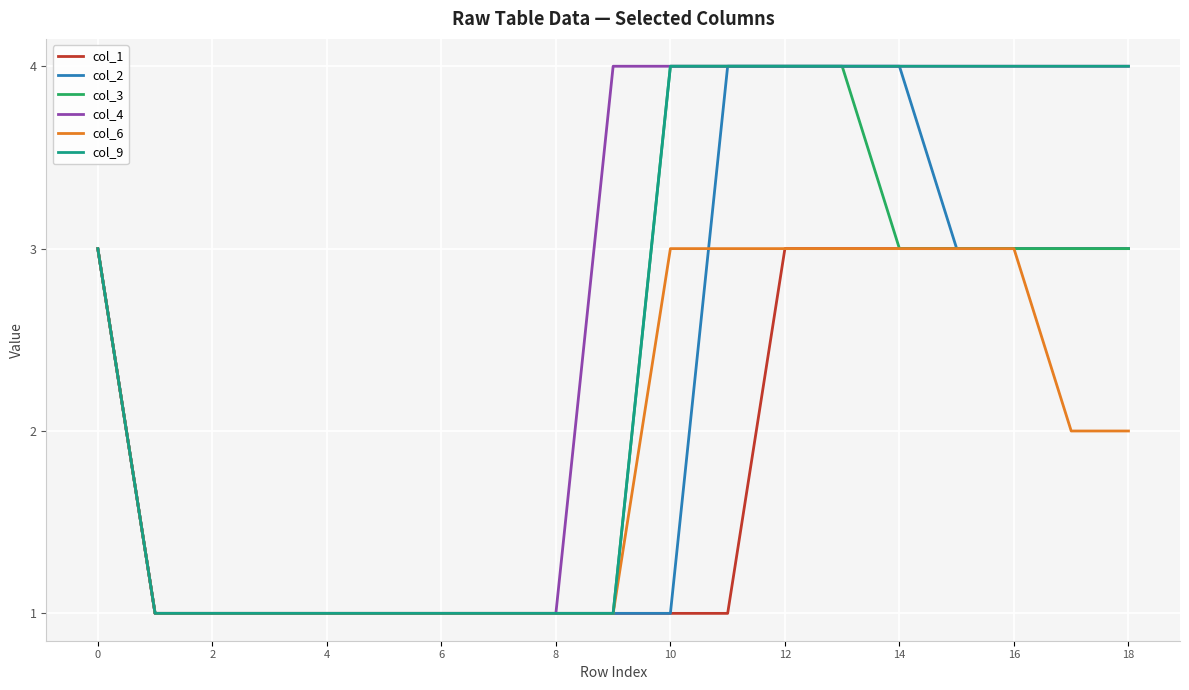

What is the highest value of the col_6 series?

3